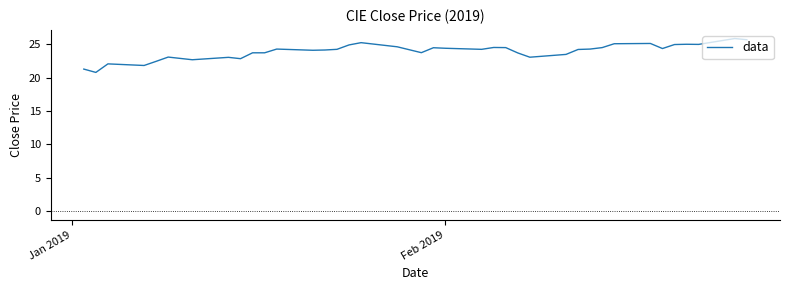

What is the difference between the maximum and minimum values?

5.1